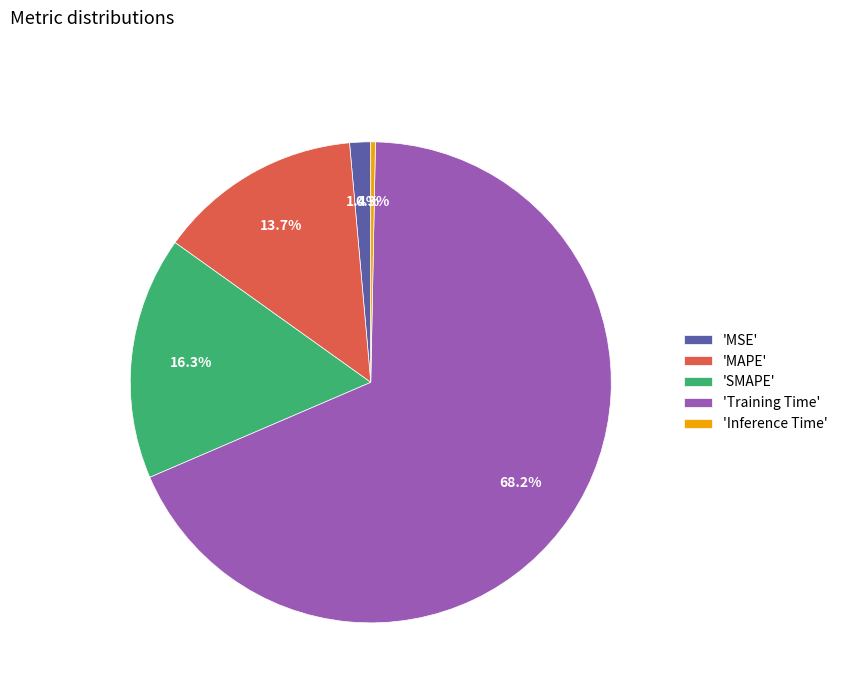

Combined, what portion of the pie is 'Inference Time' and 'MAPE'?

14.0%